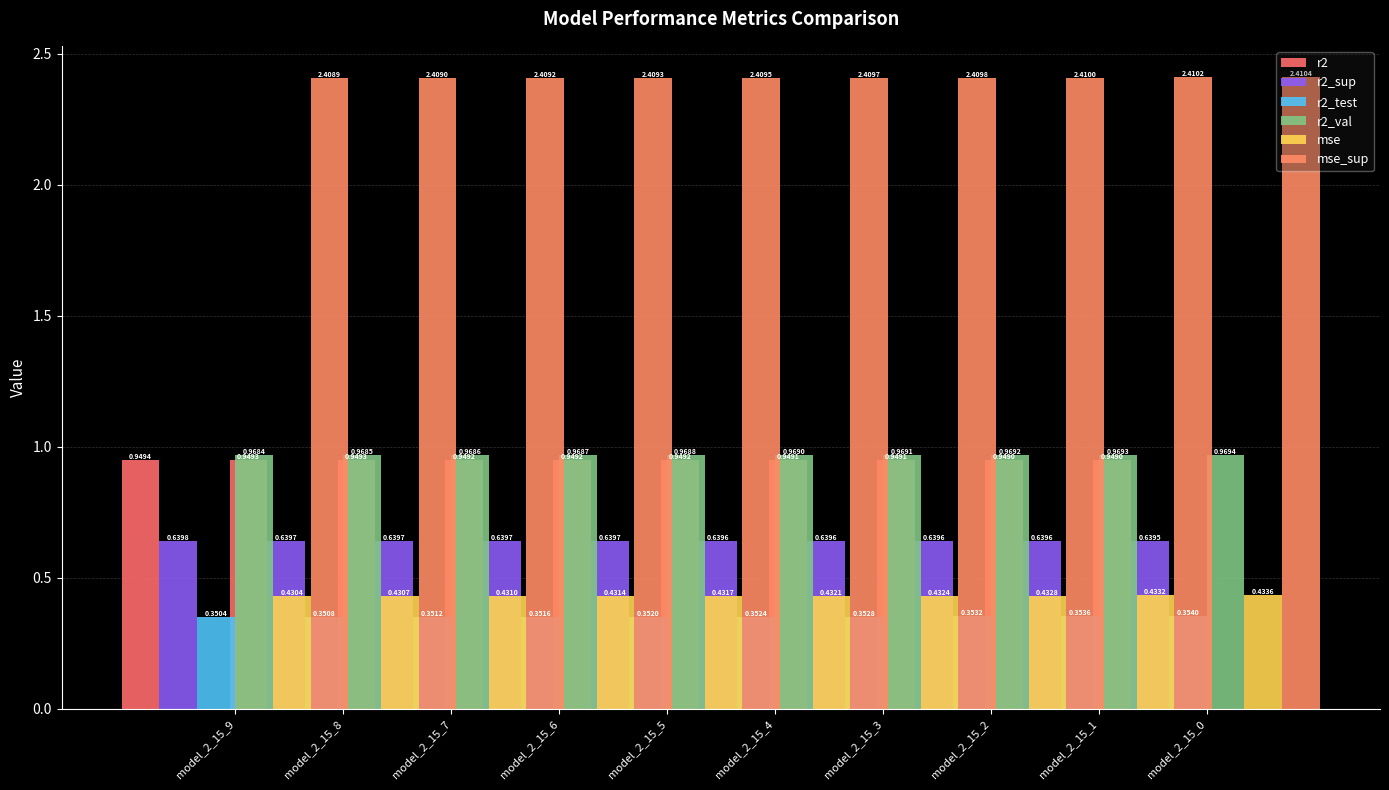

Reading left to right, extract all data points from this chart.

r2: 0.9	0.9	0.9	0.9	0.9	0.9	0.9	0.9	0.9	0.9
r2_sup: 0.6	0.6	0.6	0.6	0.6	0.6	0.6	0.6	0.6	0.6
r2_test: 0.4	0.4	0.4	0.4	0.4	0.4	0.4	0.4	0.4	0.4
r2_val: 1.0	1.0	1.0	1.0	1.0	1.0	1.0	1.0	1.0	1.0
mse: 0.4	0.4	0.4	0.4	0.4	0.4	0.4	0.4	0.4	0.4
mse_sup: 2.4	2.4	2.4	2.4	2.4	2.4	2.4	2.4	2.4	2.4